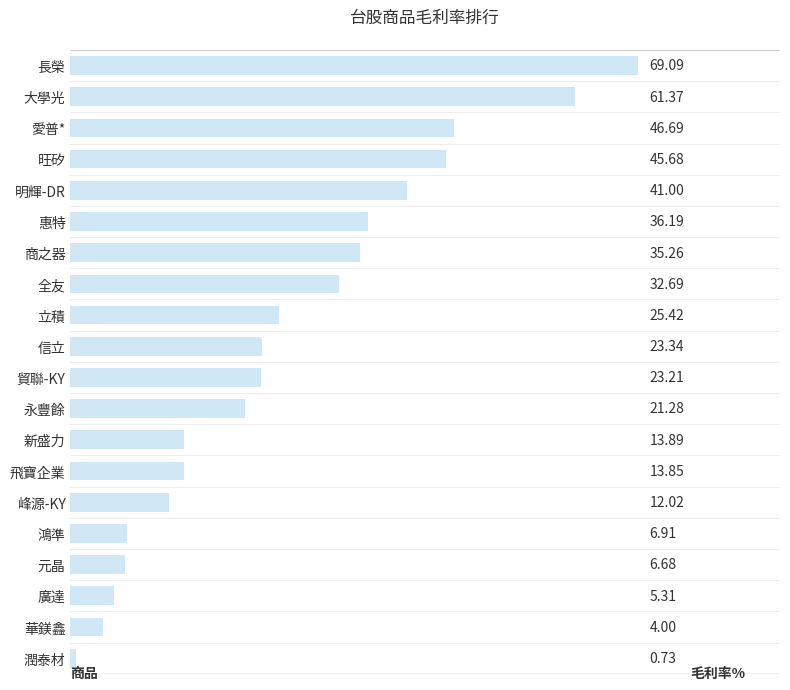

List the labels in order of value, smallest first.

潤泰材, 華鎂鑫, 廣達, 元晶, 鴻準, 峰源-KY, 飛寶企業, 新盛力, 永豐餘, 貿聯-KY, 信立, 立積, 全友, 商之器, 惠特, 明輝-DR, 旺矽, 愛普*, 大學光, 長榮